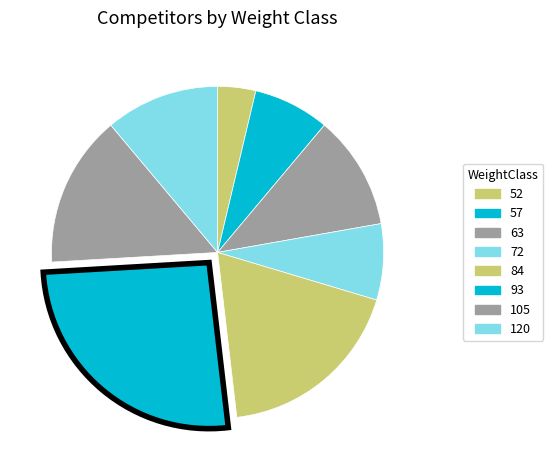

Does any single category account for the majority?

No